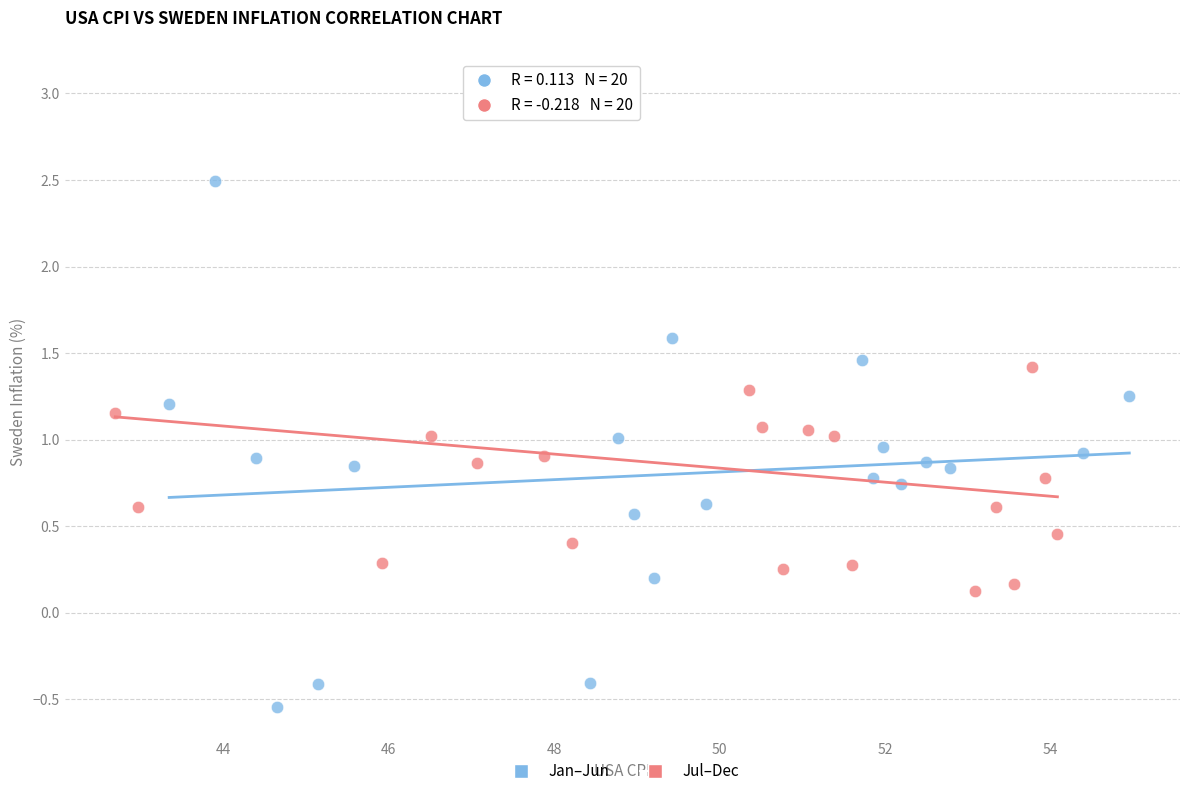

Which series reaches the maximum Y coordinate?

Jul–Dec